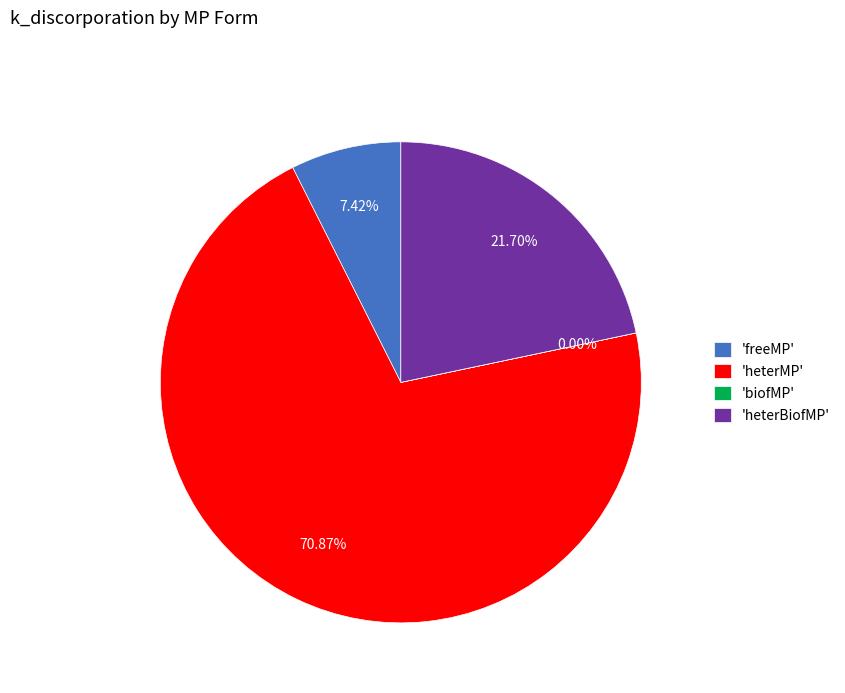

Which category accounts for the majority?

'heterMP'